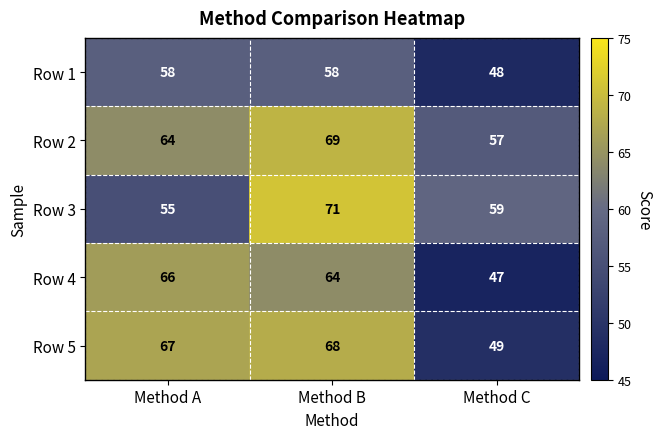

What is the difference between the highest and lowest values at Method B?

13